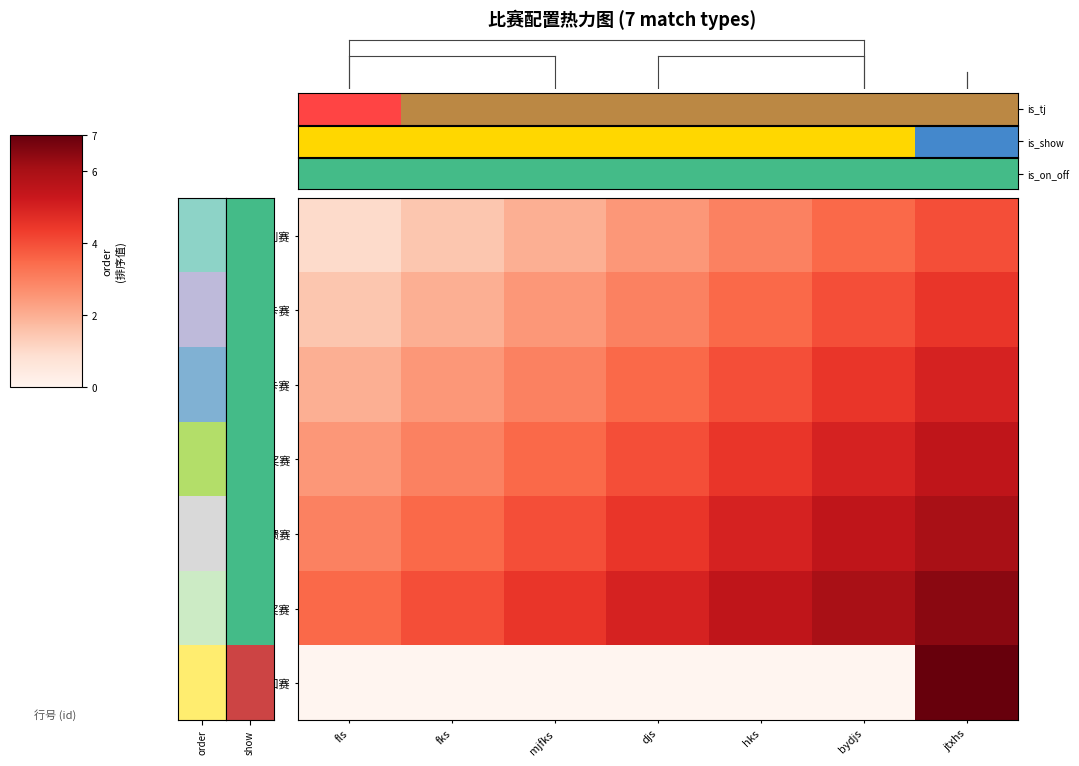

Which series has the widest spread of values?

金条巡回赛